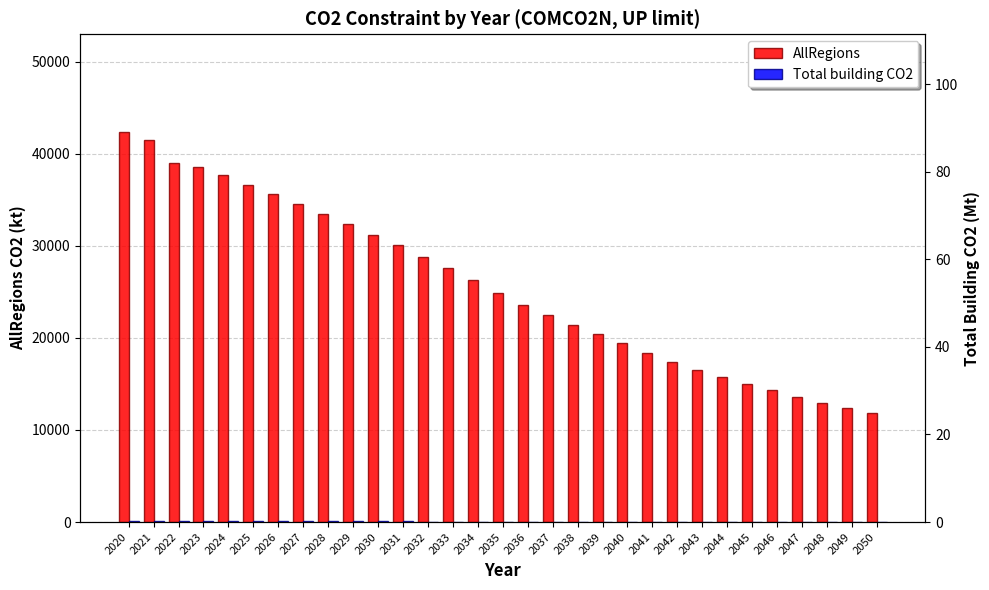

At 2045, list the series in order from largest to smallest.

AllRegions, Total building CO2